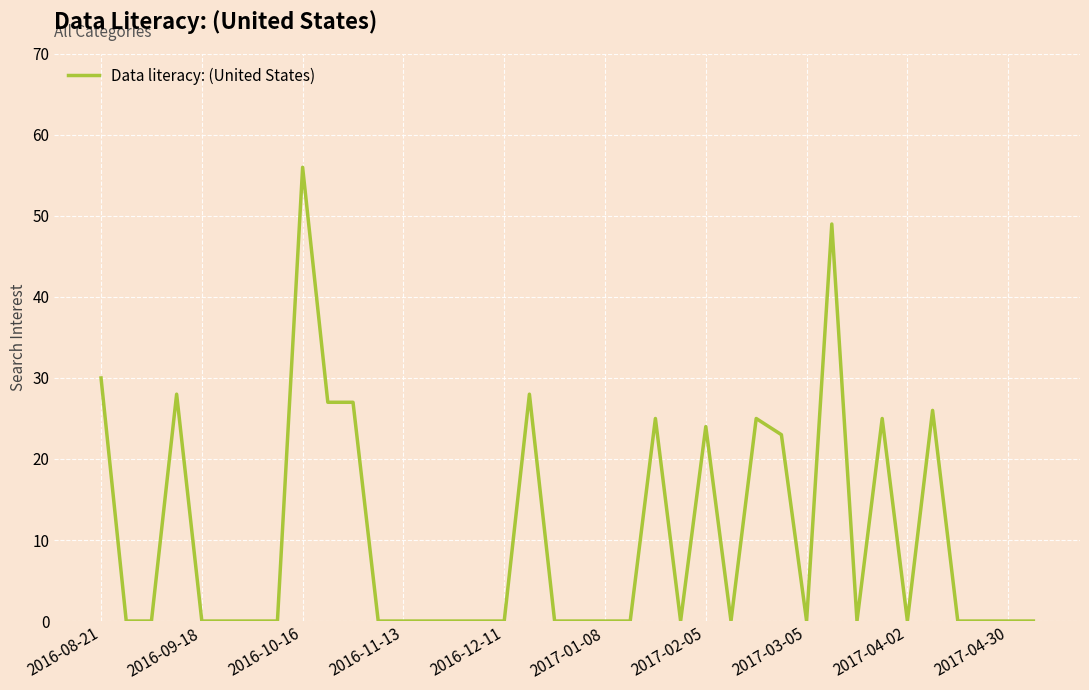

What is the maximum value shown in the chart?

56